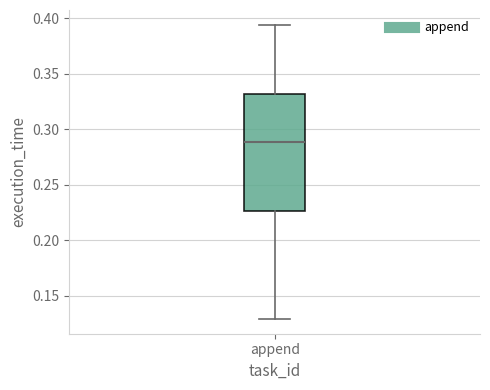

Where does the upper whisker of the box for append end on the y-axis? The values are not printed on the chart, so give them approximately, as read against the axis.

0.395